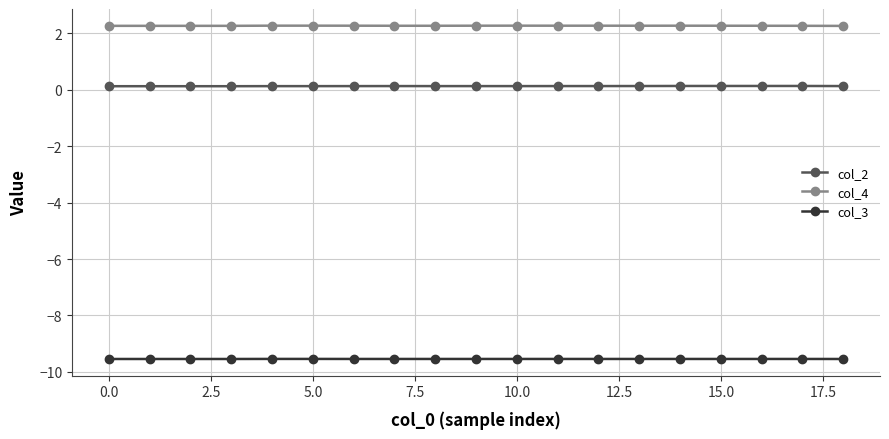

What is the maximum value shown in the chart?

2.3